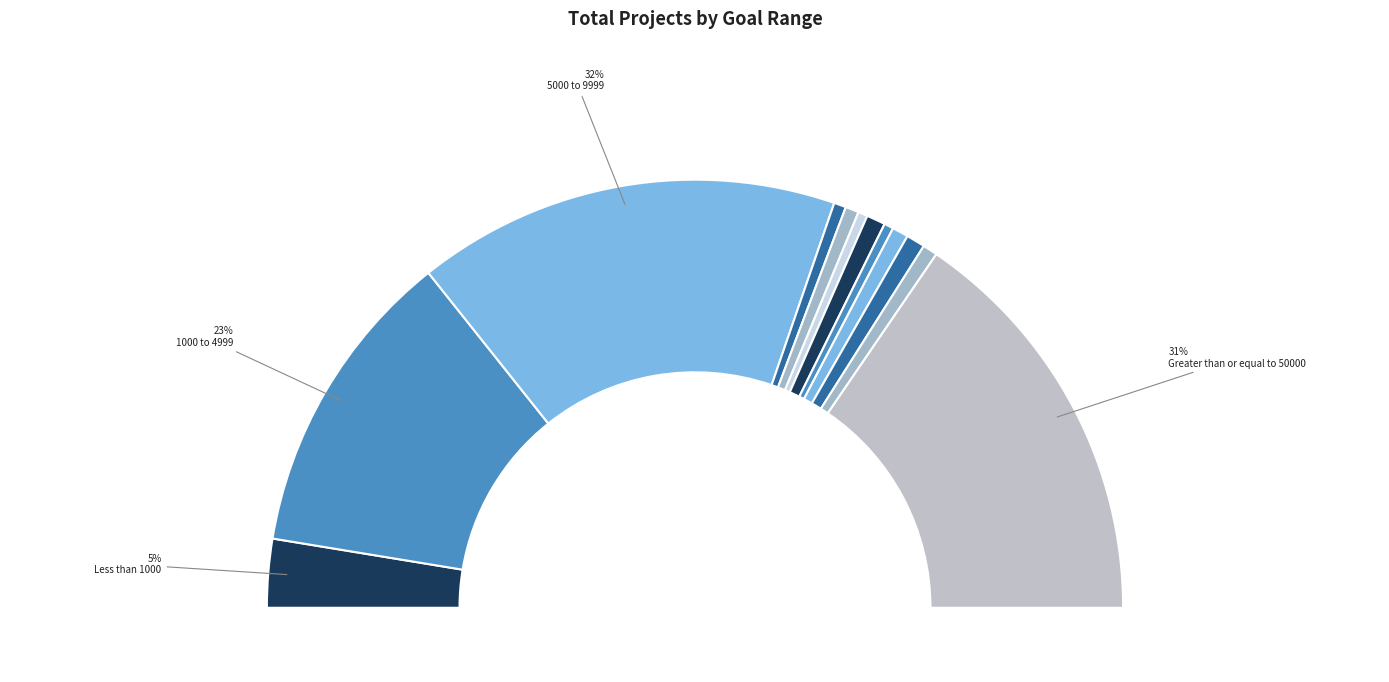

What percentage is the 15000 to 19999 slice, to the nearest percent?

1%